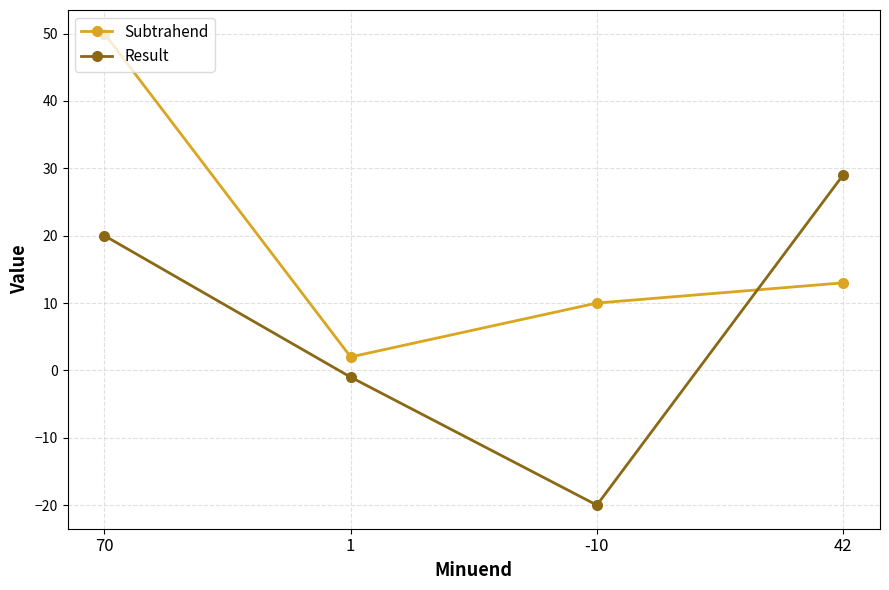

What is the sum of all Subtrahend values?

75